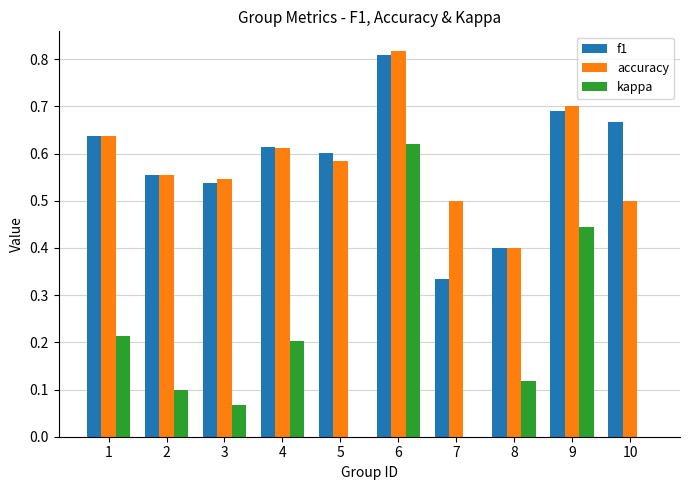

Which category has the highest value across all series?

6